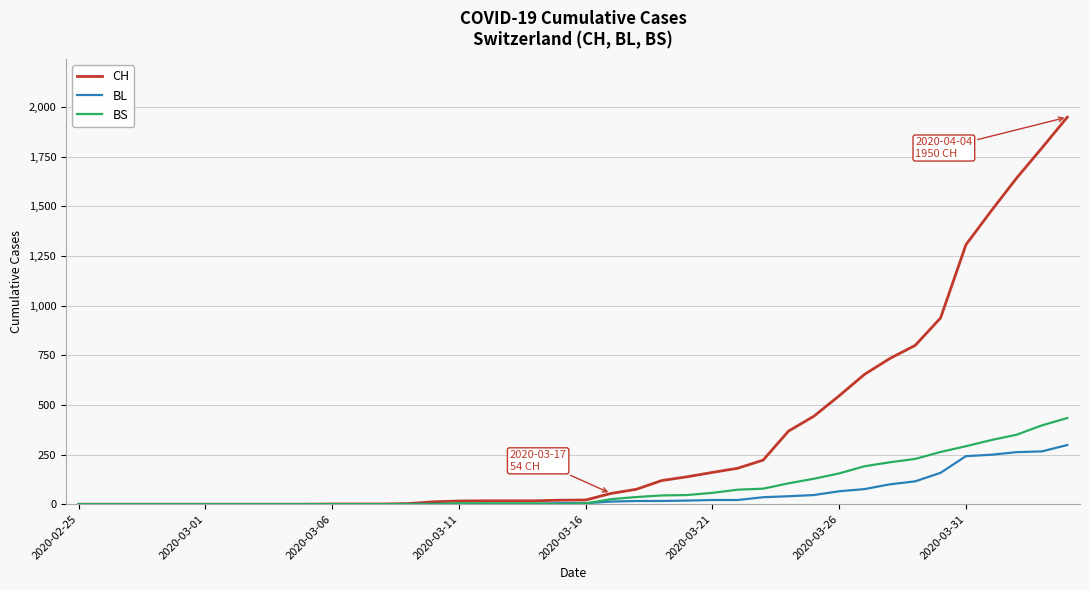

Which series has the widest spread of values?

CH